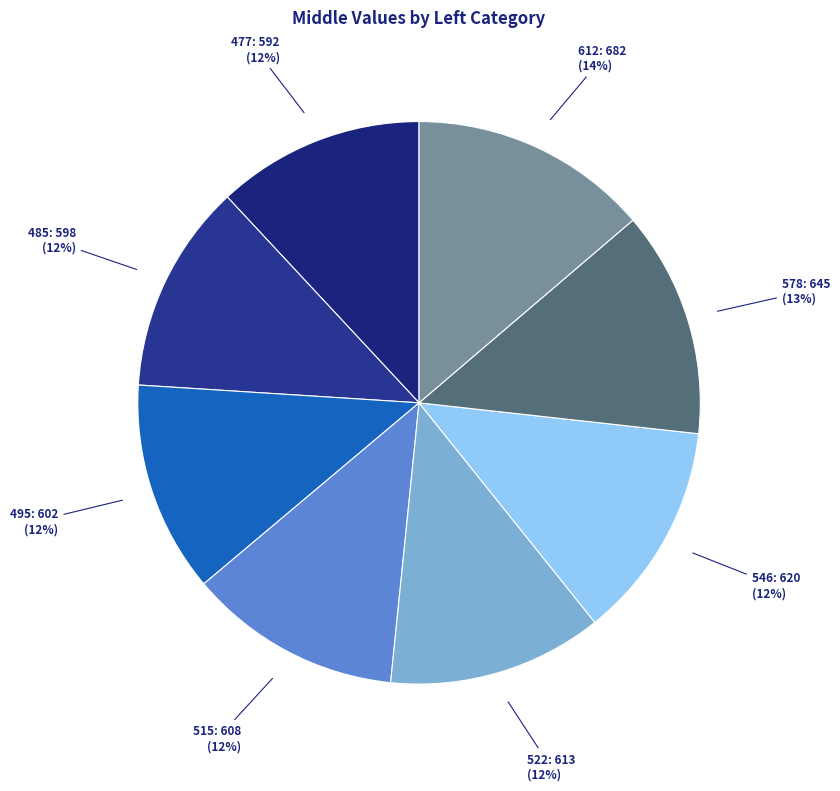

How many segments does this pie chart have?

8